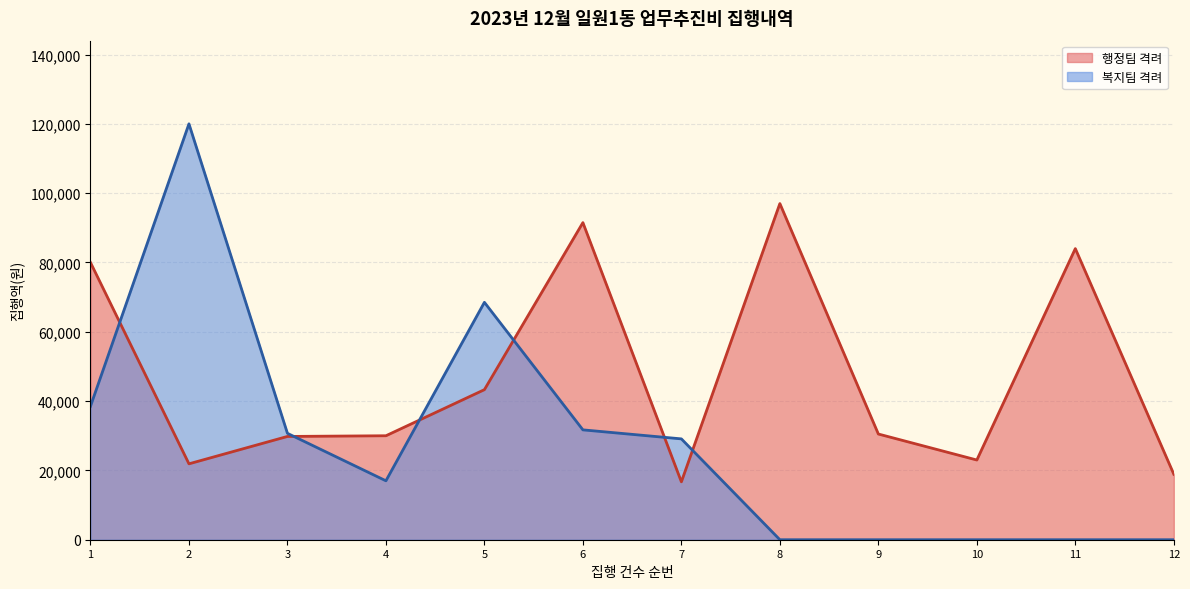

Is it true that the value at 4 is 30000?

True